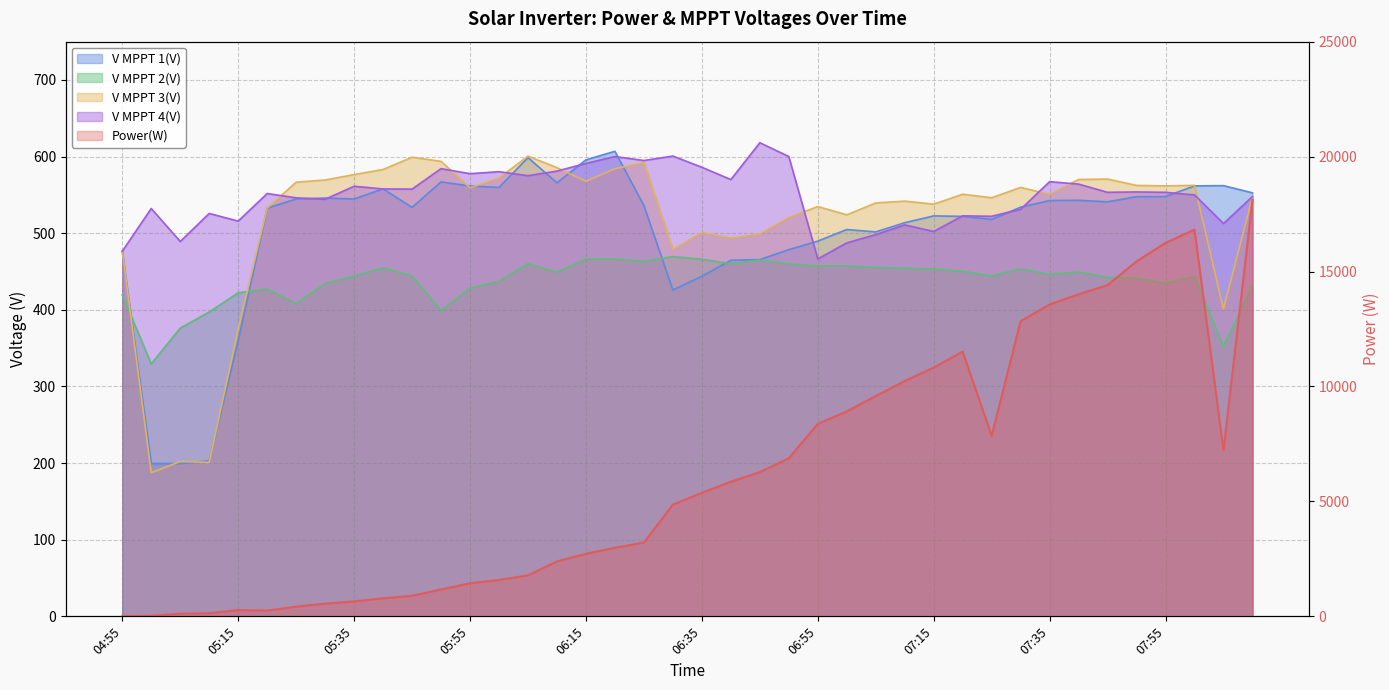

True or false: V MPPT 4(V) and V MPPT 1(V) cross at least once.

True